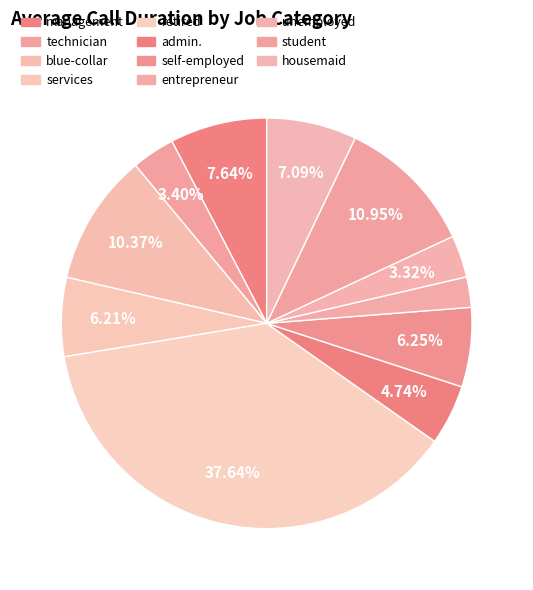

True or false: housemaid accounts for 7% of the total.

True